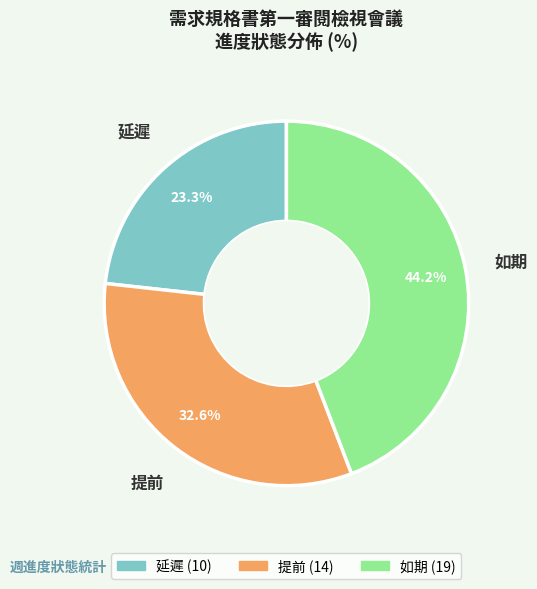

How much of the chart is everything except 如期?

55.8%